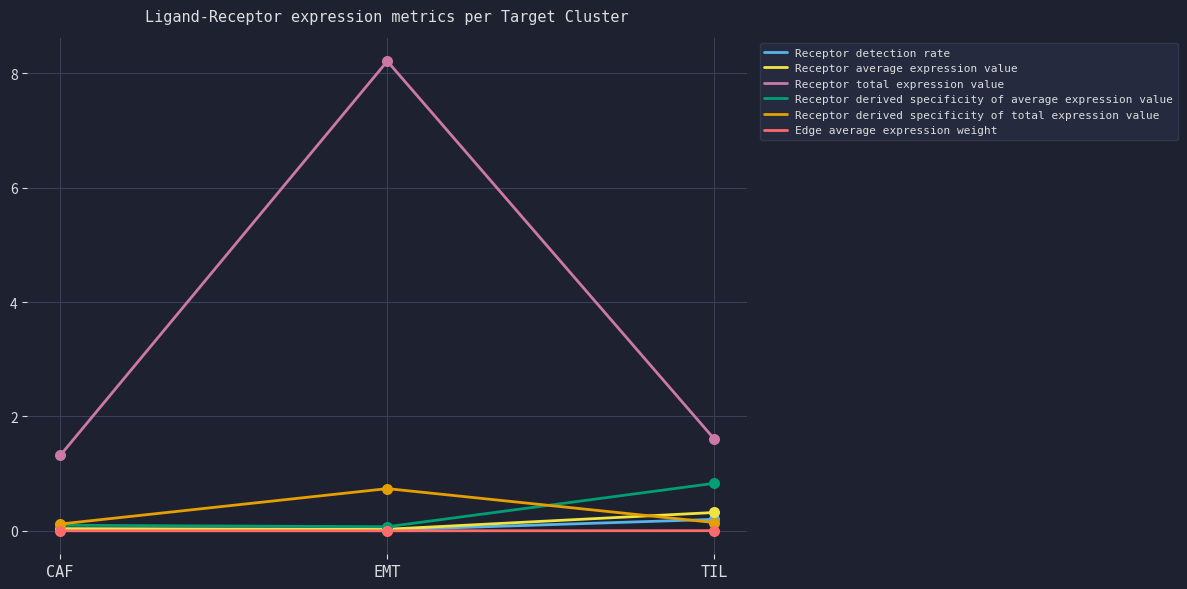

At which category is the sum across all series the highest?

EMT